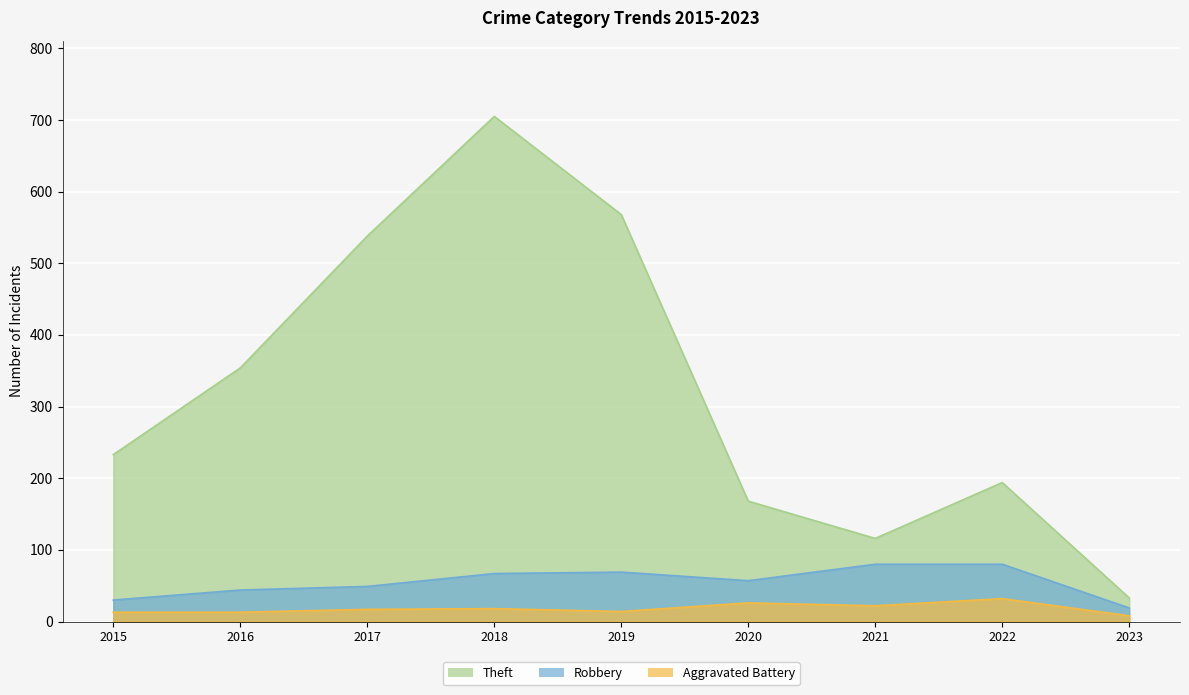

True or false: Robbery and Theft cross at least once.

False